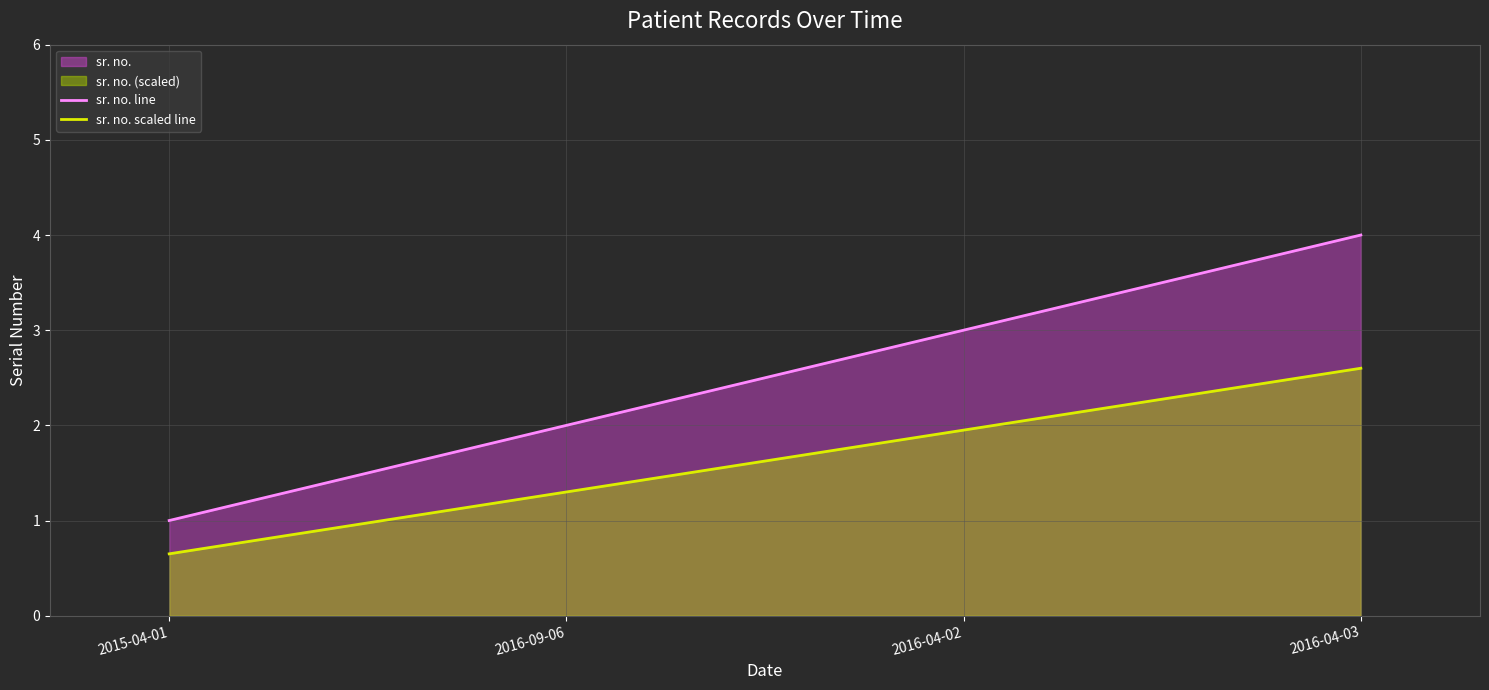

What is the total value across all series at 2015-04-01?

1.6